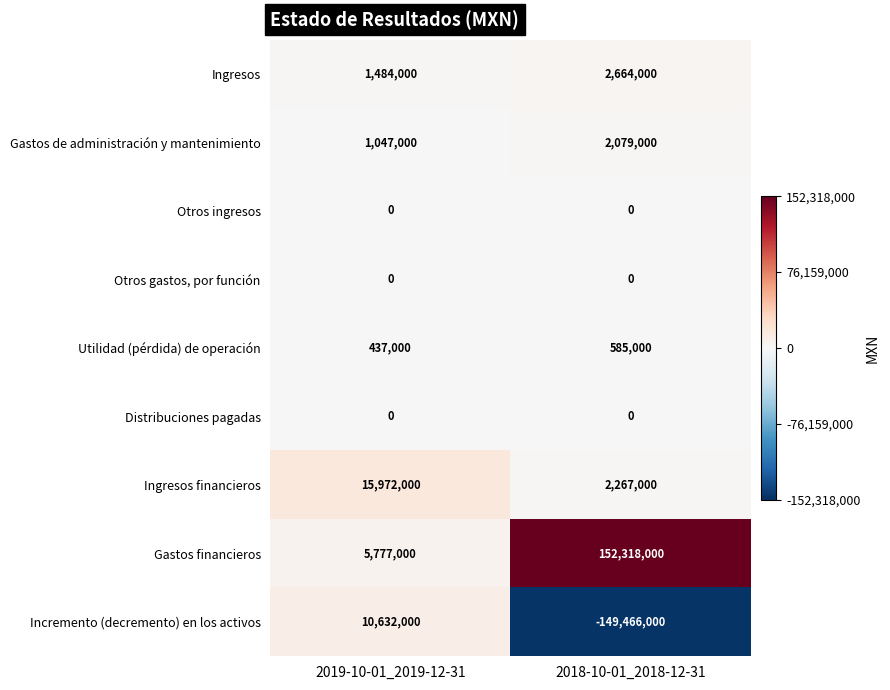

What is the sum of the Utilidad (pérdida) de operación values at 2018-10-01_2018-12-31 and 2019-10-01_2019-12-31?

1022000